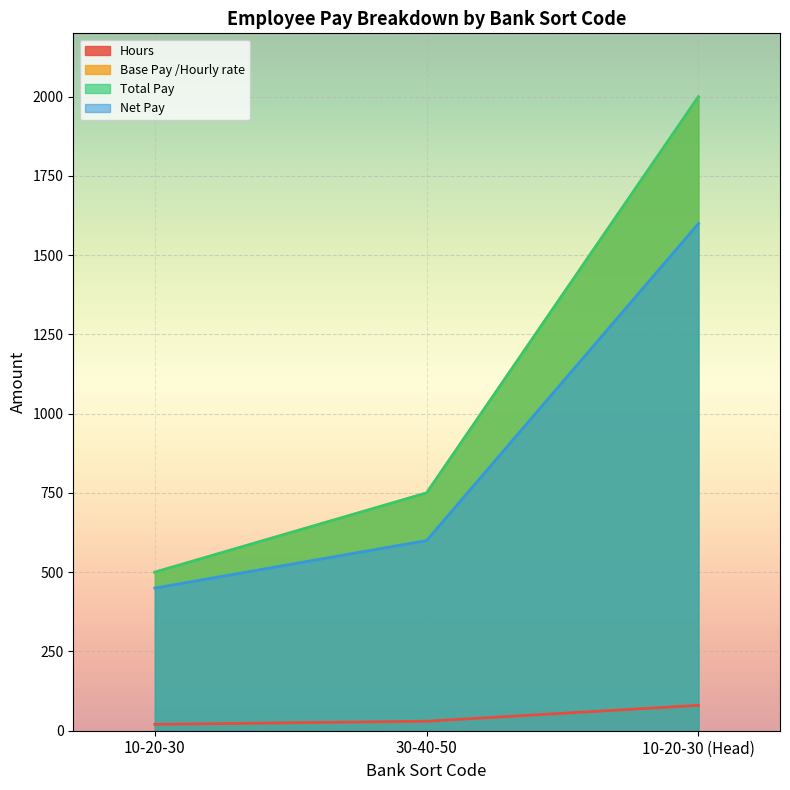

What are all the series names shown in the legend?

Hours, Base Pay /Hourly rate, Total Pay, Net Pay